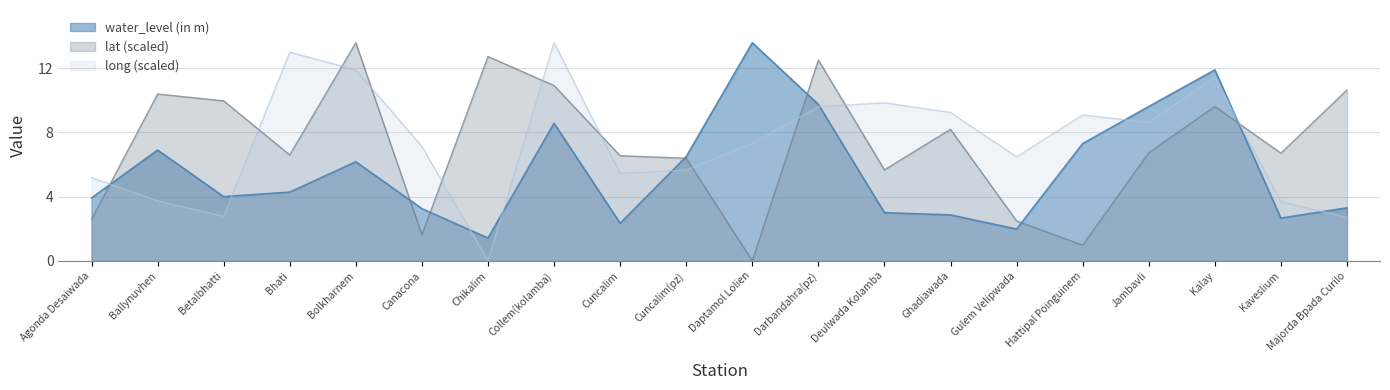

True or false: lat has more than 2 interior local peaks.

True